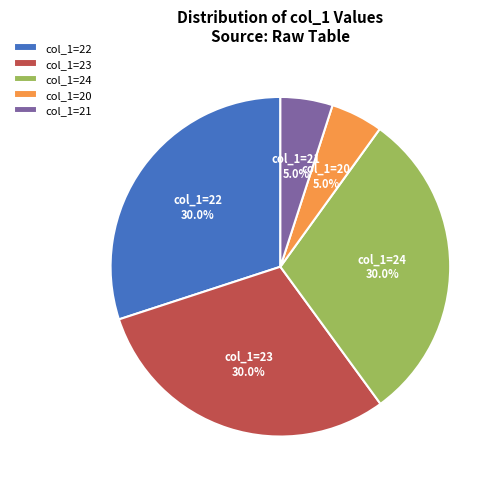

Between col_1=21 and col_1=22, which is larger?

col_1=22